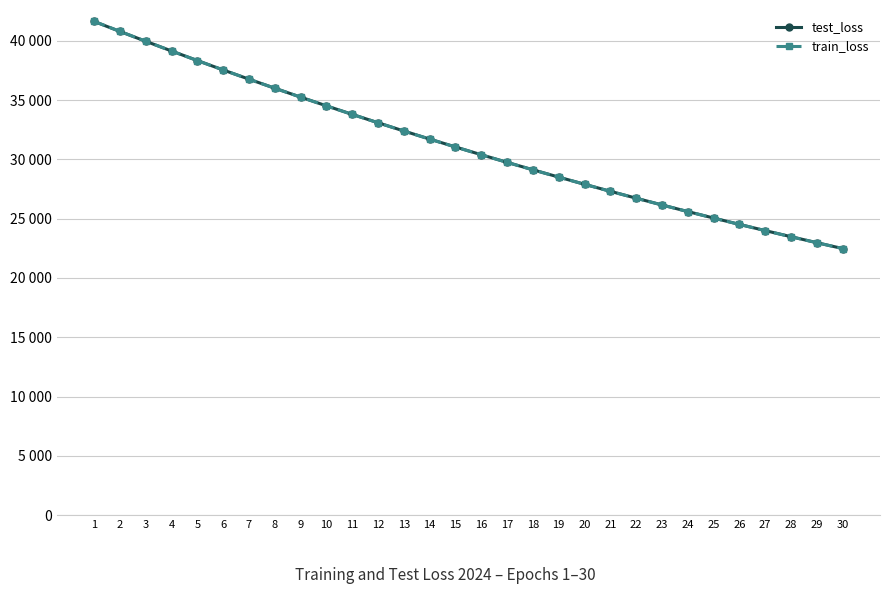

What are all the series names shown in the legend?

test_loss, train_loss